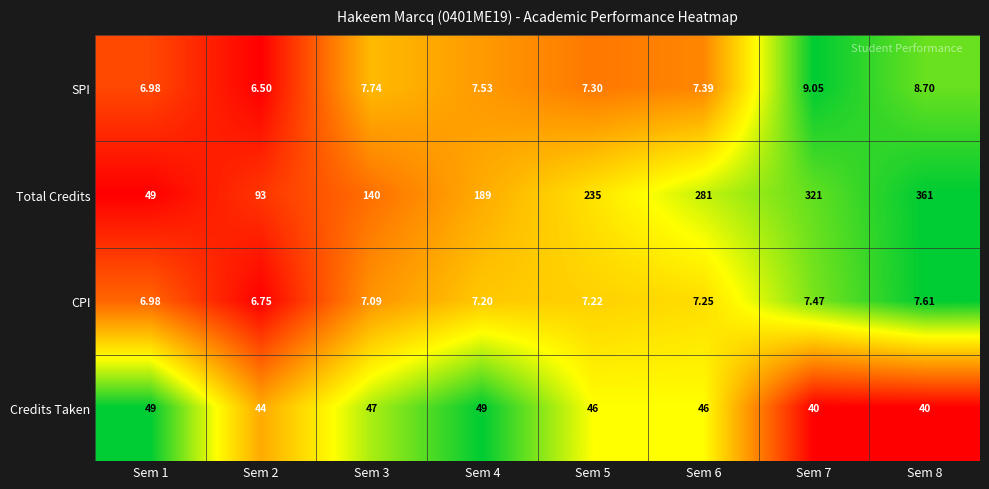

Which series has the largest range (max minus min)?

Total Credits